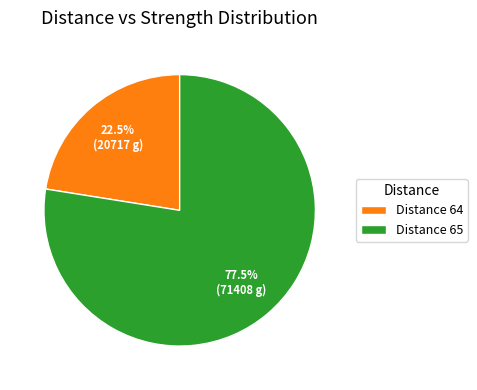

Is there any slice that represents more than half of the pie?

Yes